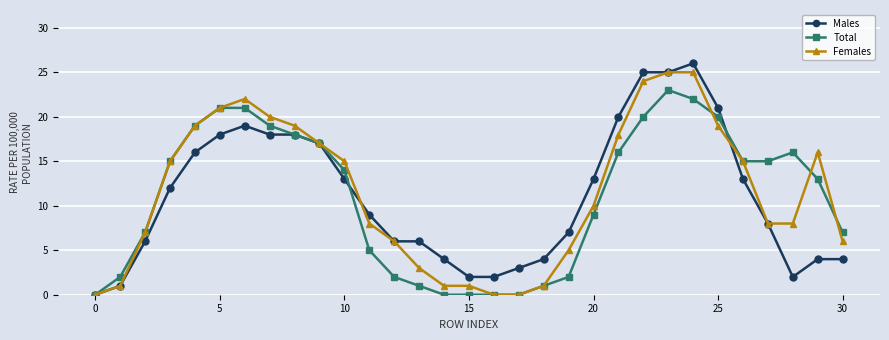

What is the greatest value displayed?

26